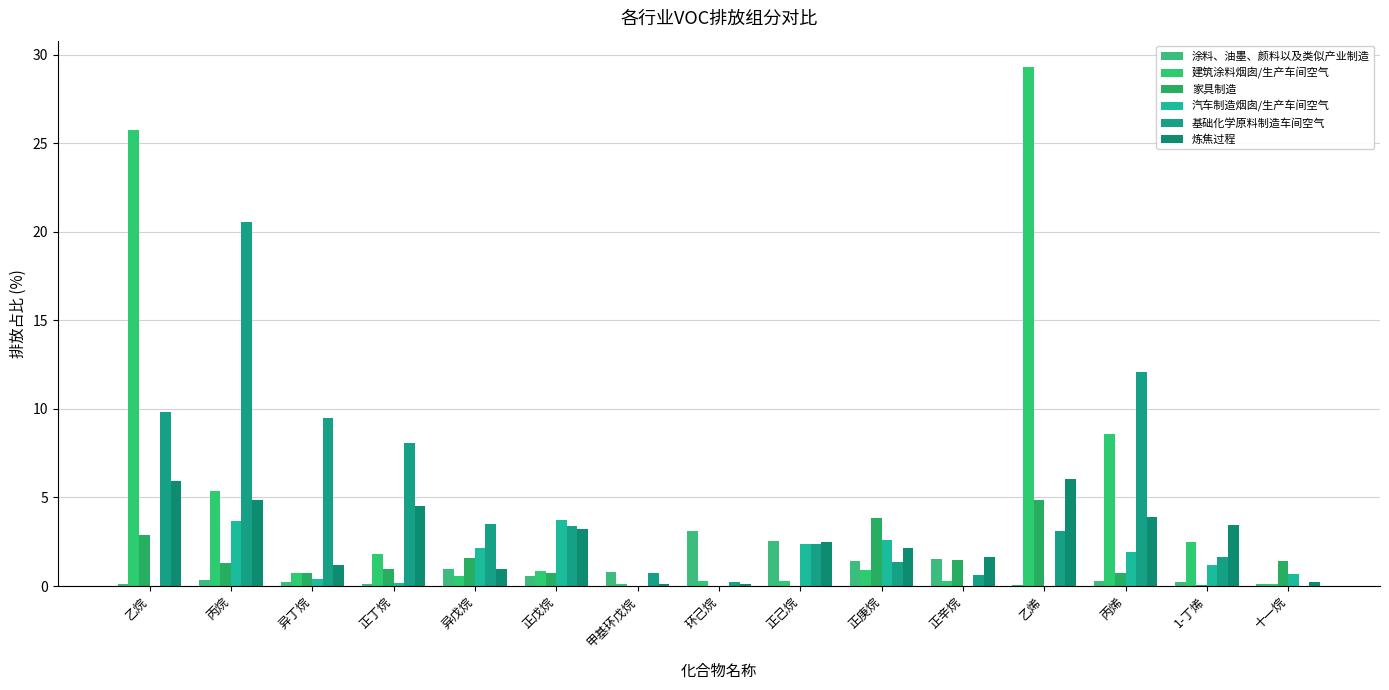

At which category does the chart reach its peak across all series?

乙烯